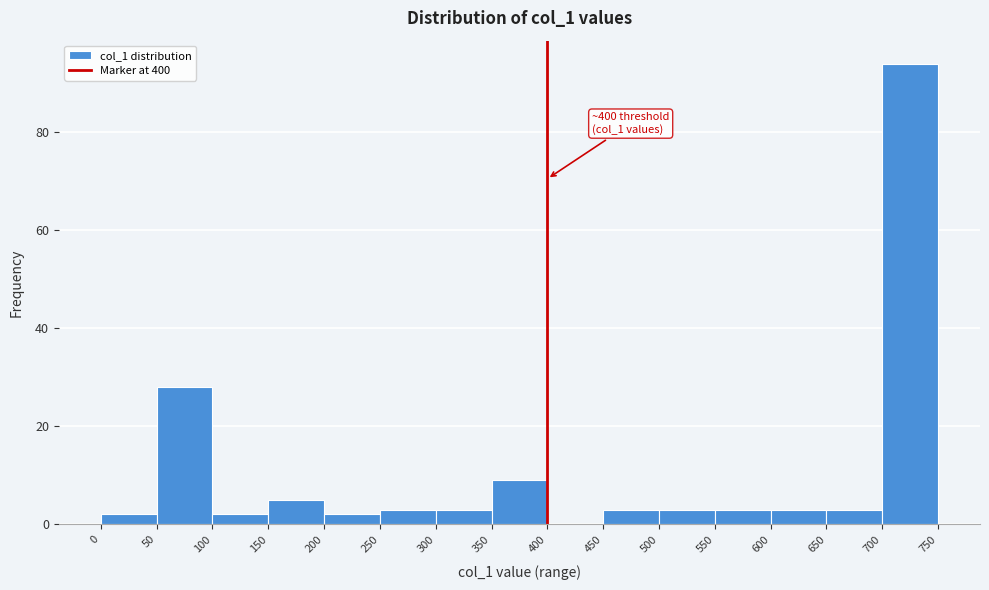

Which range on the x-axis has the tallest bar?

700 to 750